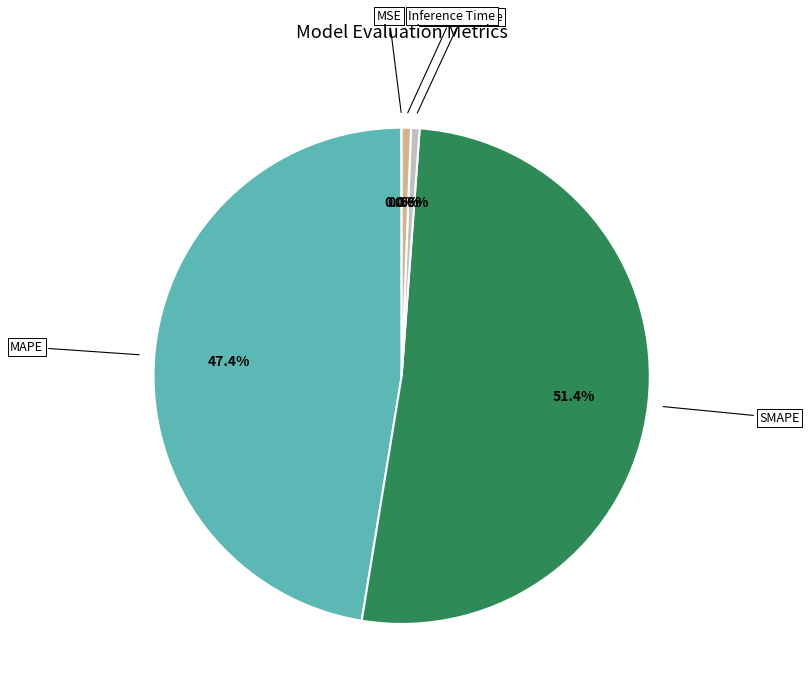

To the nearest percent, what is the difference between the largest and smallest slice percentages?

51%